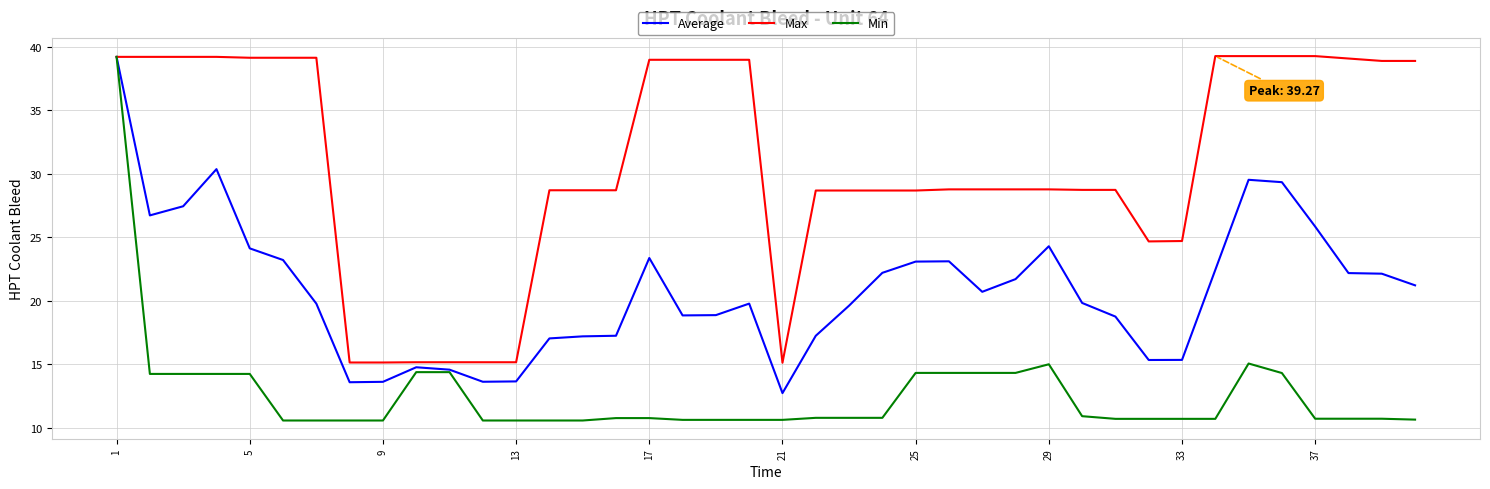

Rank the series by their average value, from lowest to highest.

Min, Average, Max